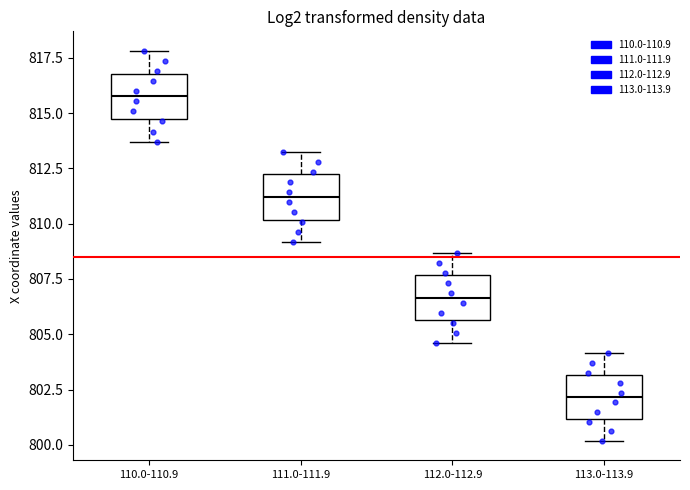

Reading left to right, transcribe this box plot: for each box, give where its median line is, the range the box spans, and where its two whiskers end, as read against the y-axis. The values are not printed on the chart, so give them approximately, as read against the axis.

110.0-110.9: median 816.0, box 814.5 to 817.0, whiskers 813.5 to 818.0
111.0-111.9: median 811.0, box 810.0 to 812.0, whiskers 809.0 to 813.5
112.0-112.9: median 806.5, box 805.5 to 807.5, whiskers 804.5 to 808.5
113.0-113.9: median 802.0, box 801.0 to 803.0, whiskers 800.0 to 804.0